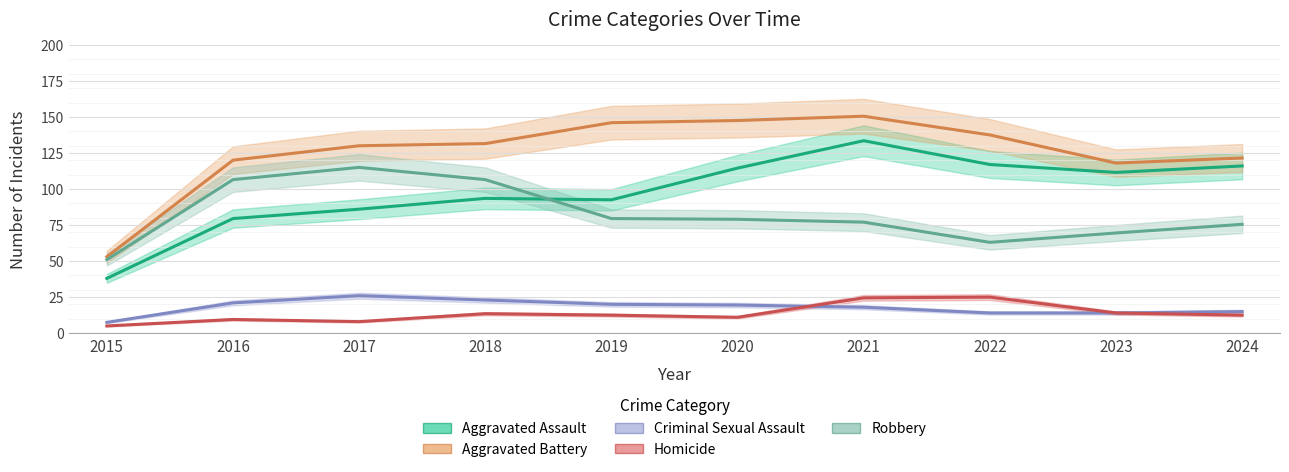

Which series has the widest spread of values?

Aggravated Assault